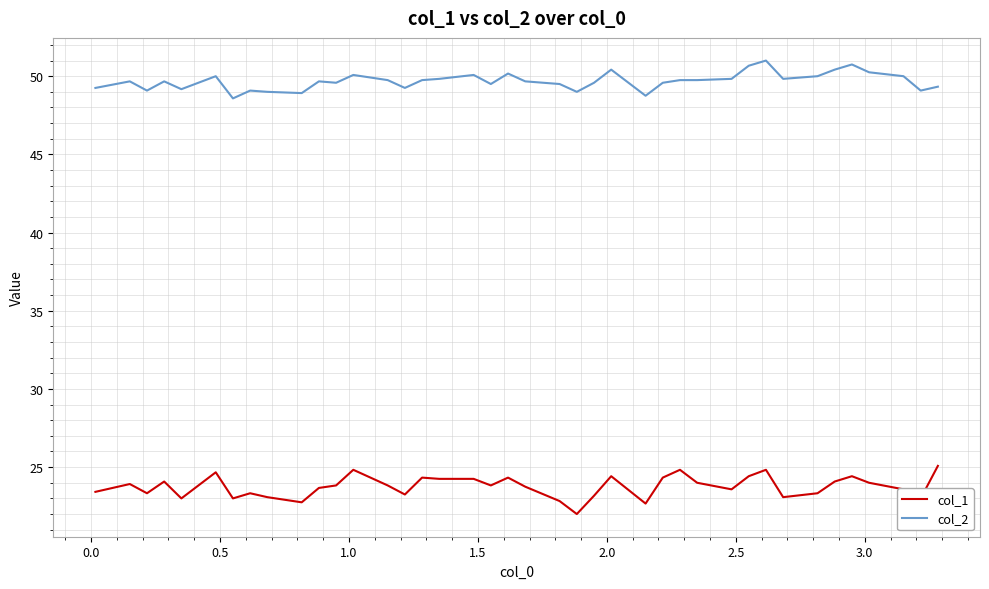

What is the difference between the maximum and second lowest values in the col_1 series?

2.4